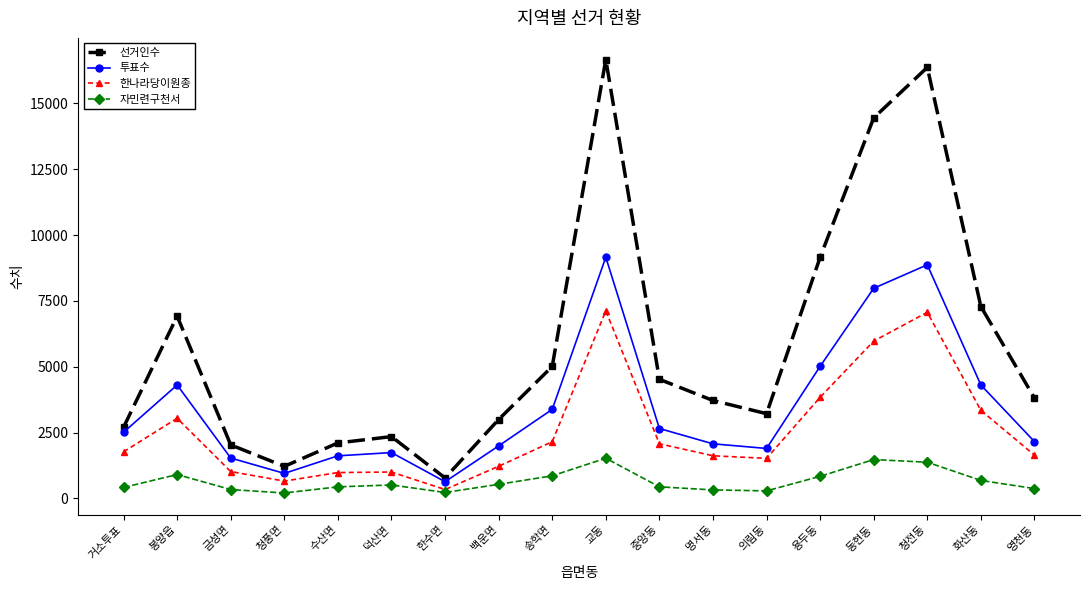

Is the value of 한나라당이원종 at 명서동 greater than the value of 투표수 at 교동?

No